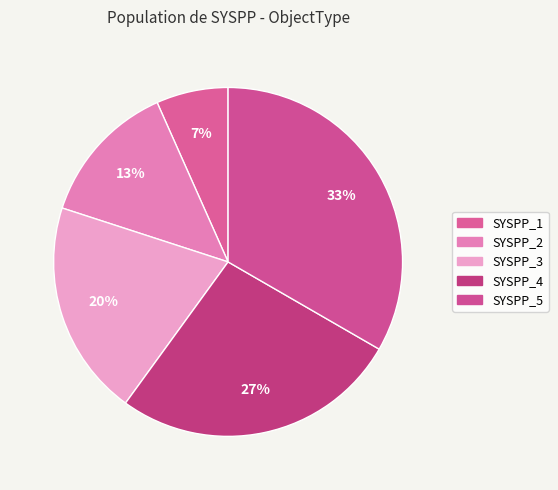

Does SYSPP_1 account for over 50% of the chart?

No